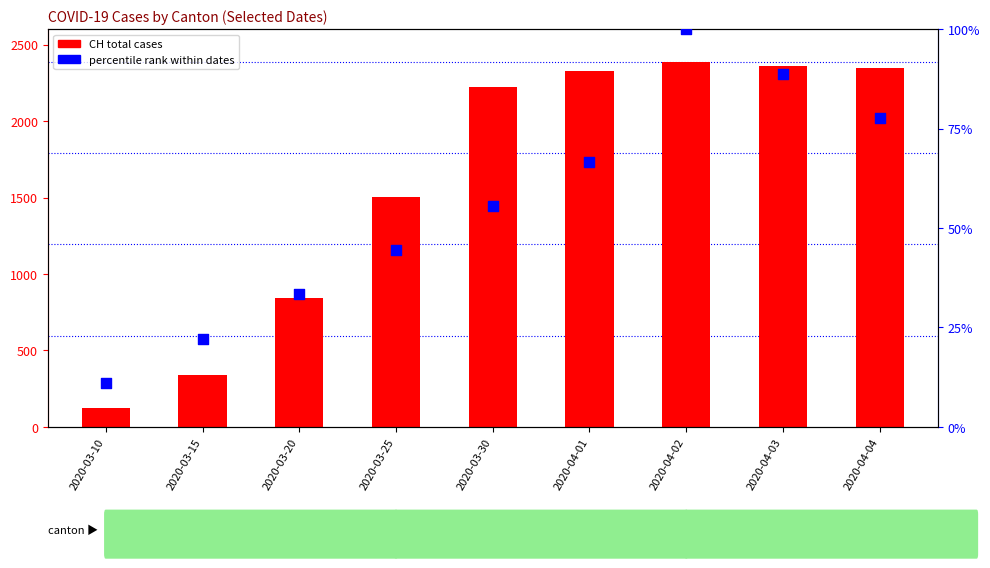

Is the value of CH (total cases) at 2020-04-01 greater than the value of percentile rank at 2020-03-30?

Yes